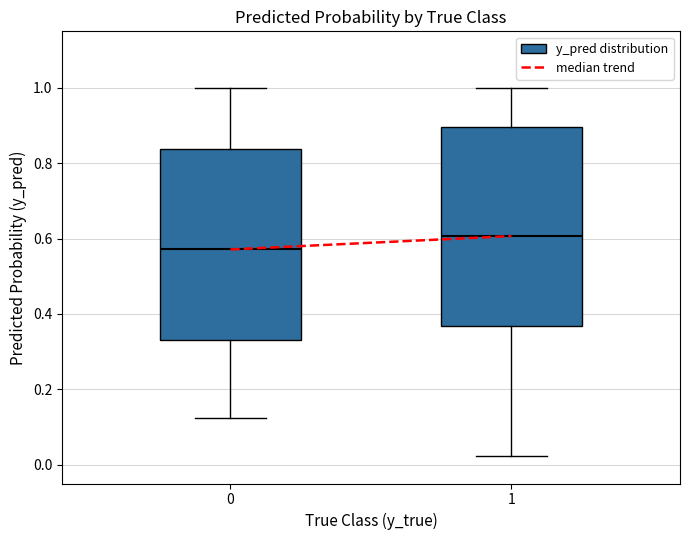

Reading left to right, transcribe this box plot: for each box, give where its median line is, the range the box spans, and where its two whiskers end, as read against the y-axis. The values are not printed on the chart, so give them approximately, as read against the axis.

0: median 0.58, box 0.34 to 0.84, whiskers 0.12 to 1.00
1: median 0.60, box 0.36 to 0.90, whiskers 0.02 to 1.00